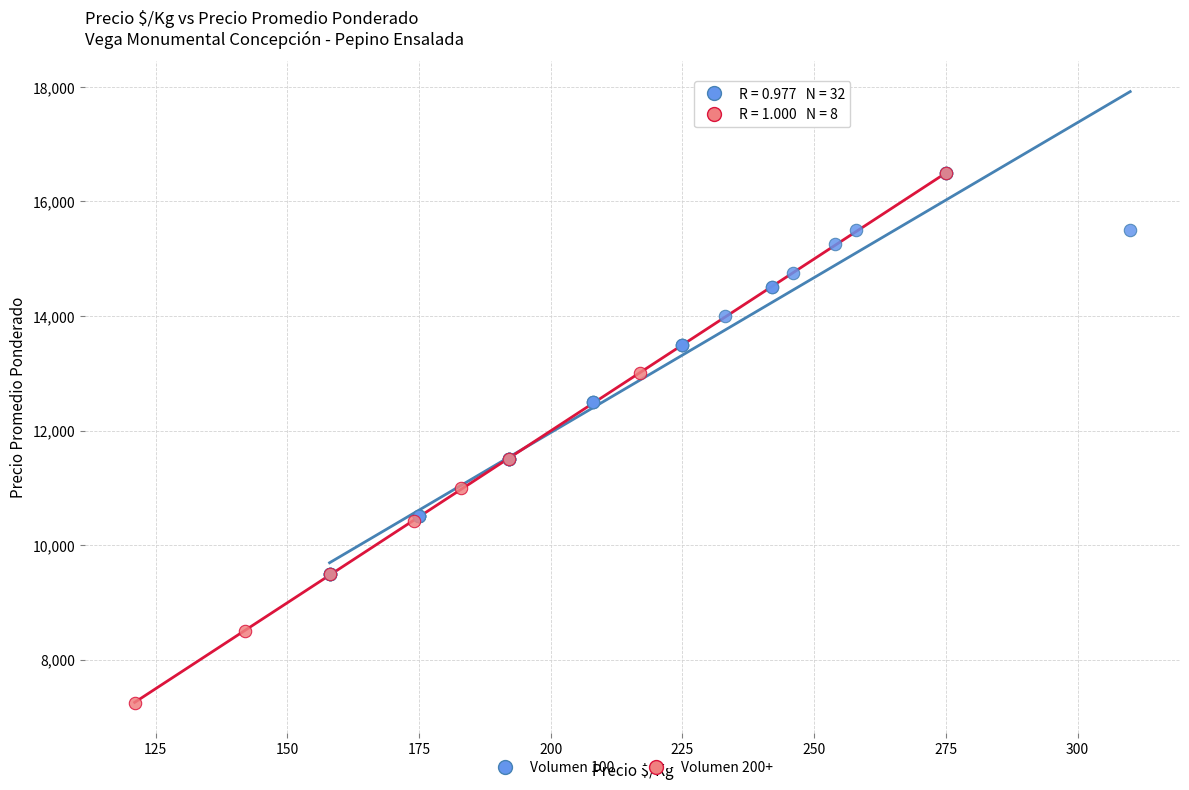

Which series has the largest Y range (max minus min)?

Volumen 200+